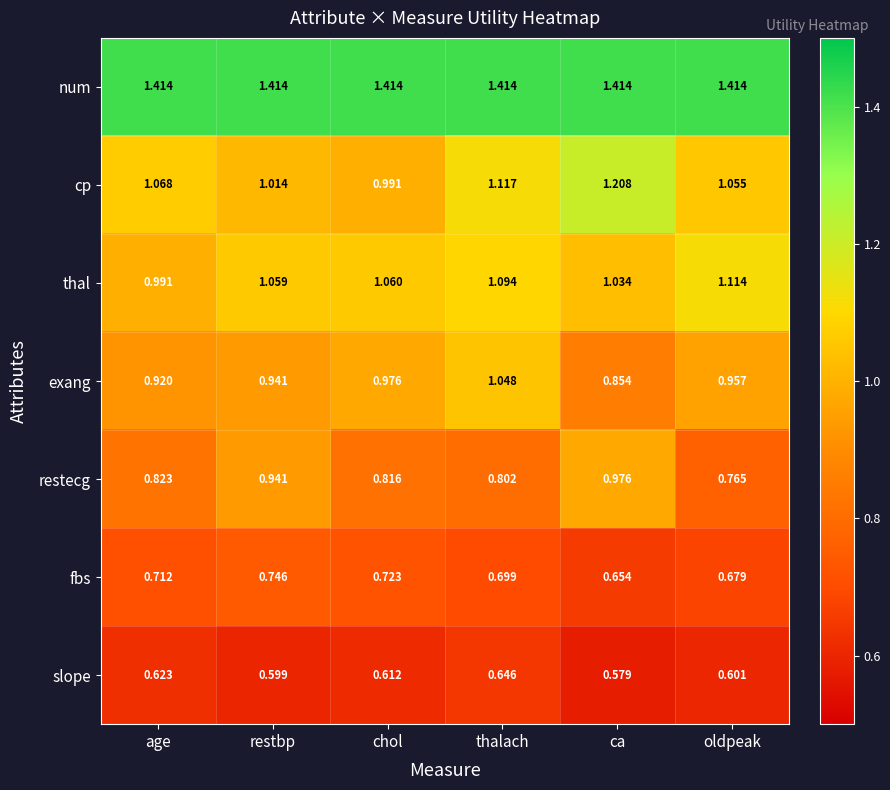

Which series has the largest total across all categories?

num